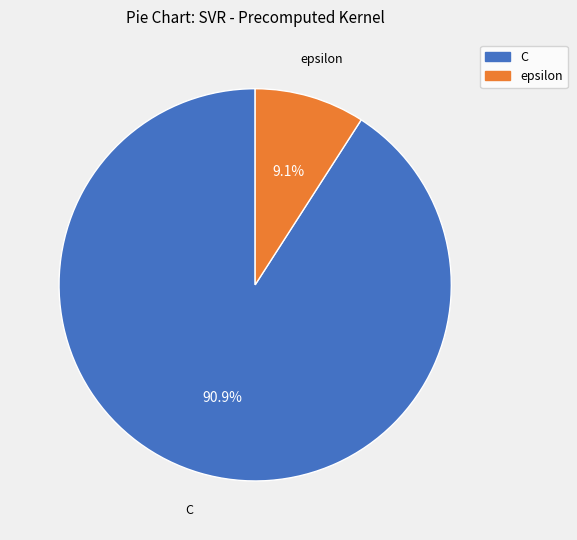

Do epsilon and C together represent more than half of the pie?

Yes